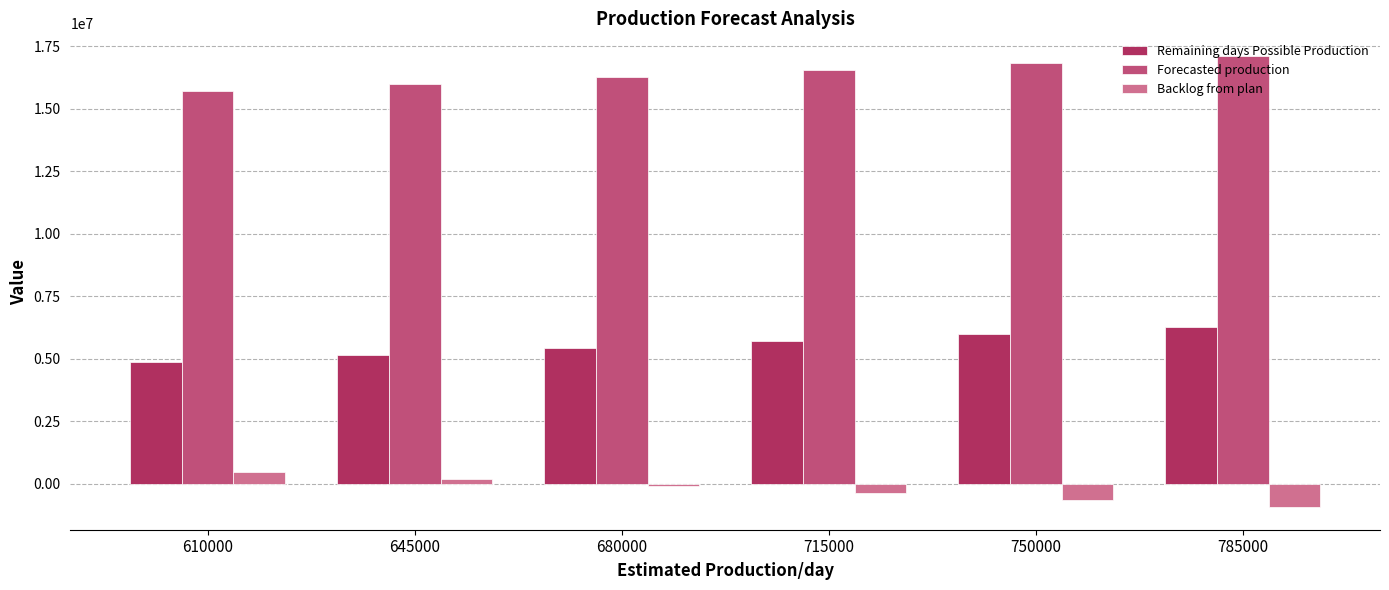

What is the spread (max minus min) of values at 750000?

17487562